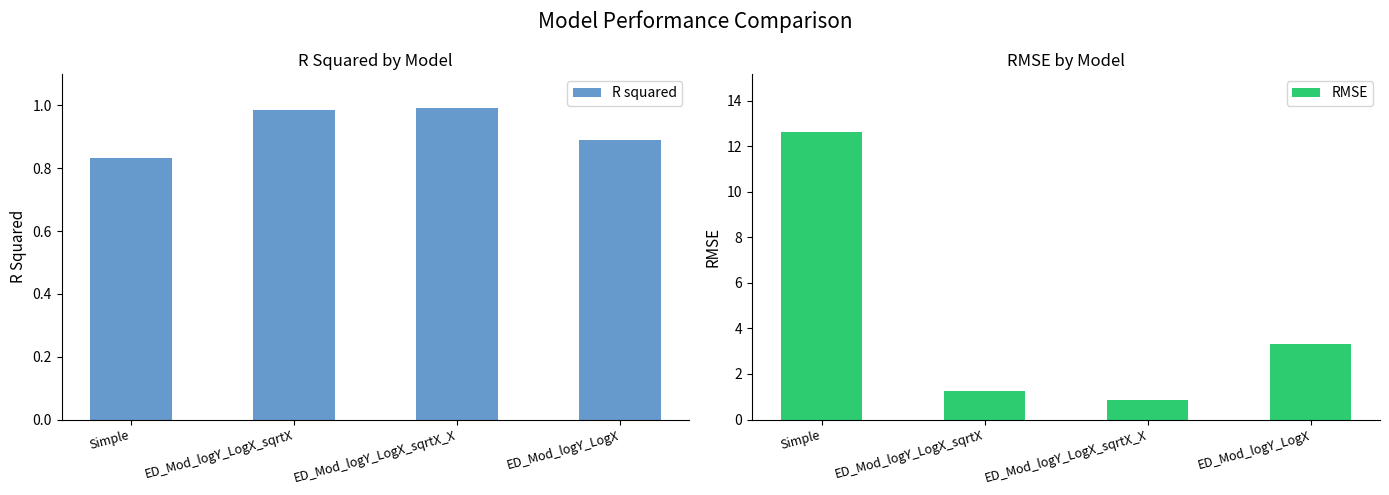

At which category is the sum across all series the highest?

Simple